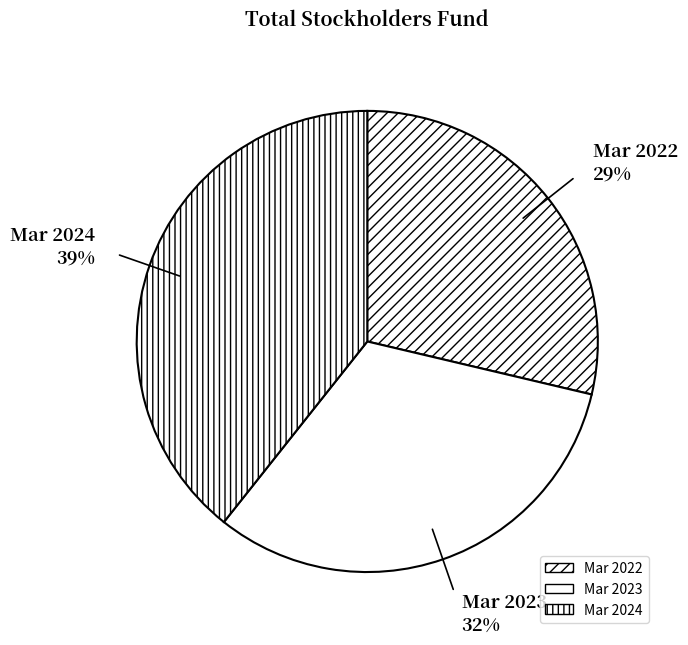

Count the number of slices in the pie.

3